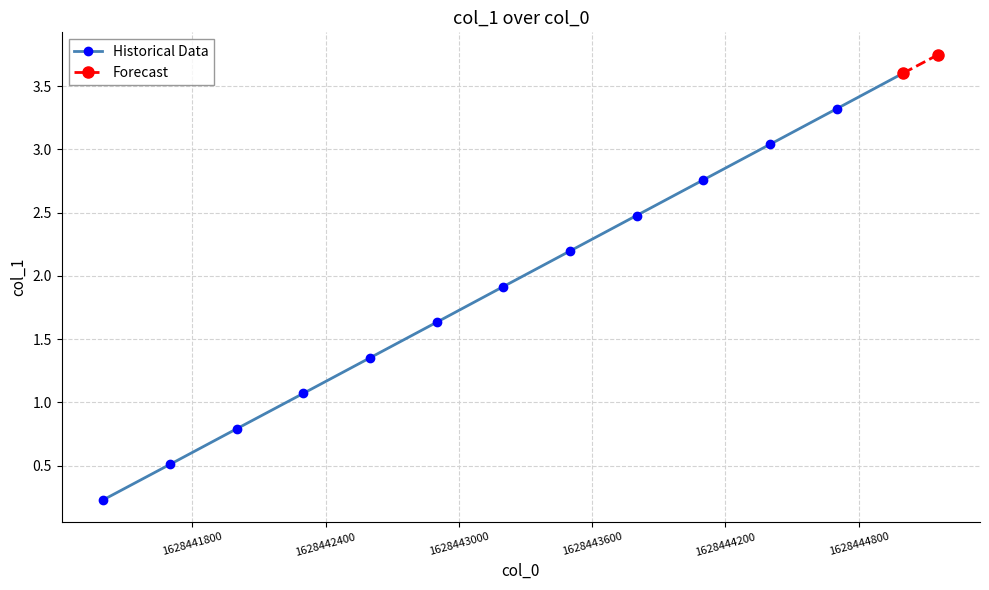

Rank the categories by value from highest to lowest.

1628445158.0, 1628445000.0, 1628444700.0, 1628444400.0, 1628444100.0, 1628443800.0, 1628443500.0, 1628443200.0, 1628442900.0, 1628442600.0, 1628442300.0, 1628442000.0, 1628441700.0, 1628441400.0